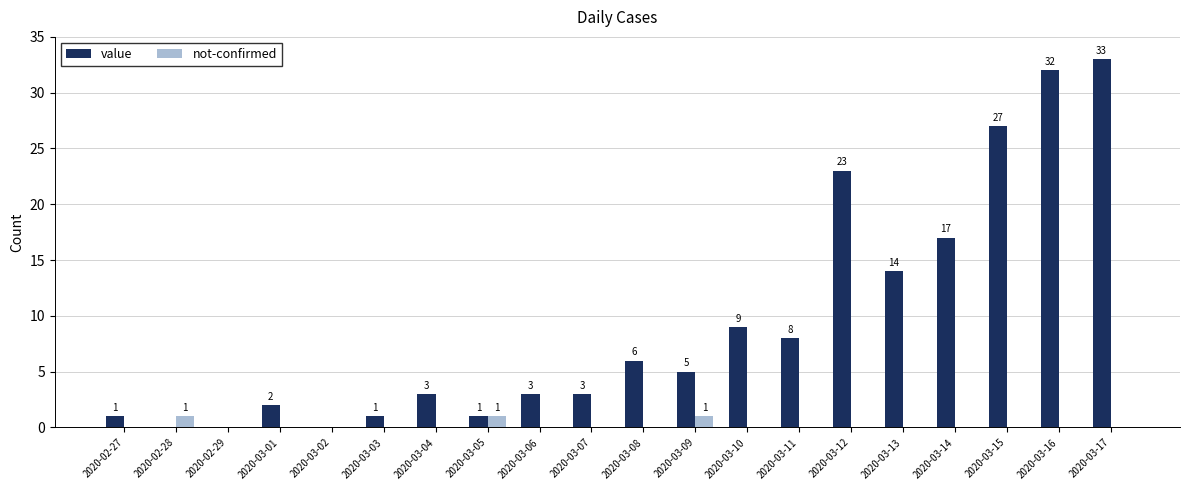

Reading right to left, what are all the values shown in this chart?

value: 33	32	27	17	14	23	8	9	5	6	3	3	1	3	1	0	2	0	0	1
not-confirmed: 0	0	0	0	0	0	0	0	1	0	0	0	1	0	0	0	0	0	1	0